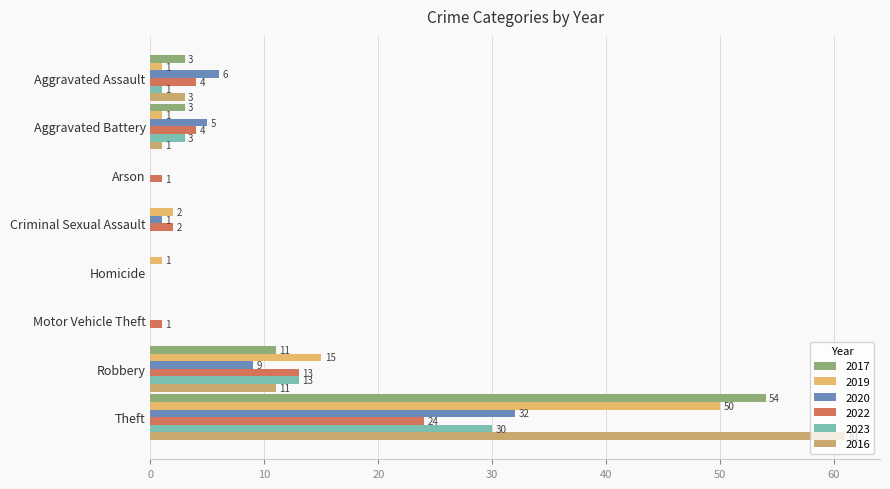

Reading left to right, extract all data points from this chart.

2017: 3	3	0	0	0	0	11	54
2019: 1	1	0	2	1	0	15	50
2020: 6	5	0	1	0	0	9	32
2022: 4	4	1	2	0	1	13	24
2023: 1	3	0	0	0	0	13	30
2016: 3	1	0	0	0	0	11	61